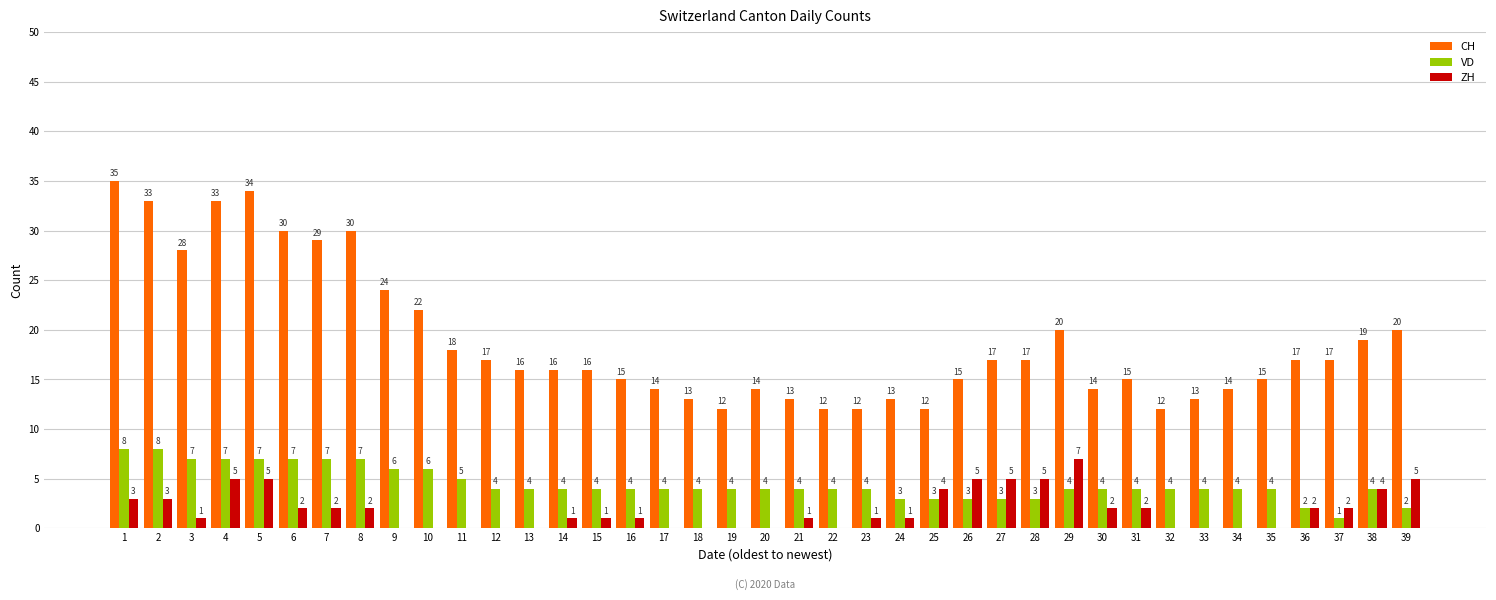

Is it true that CH equals 13 at 21?

True